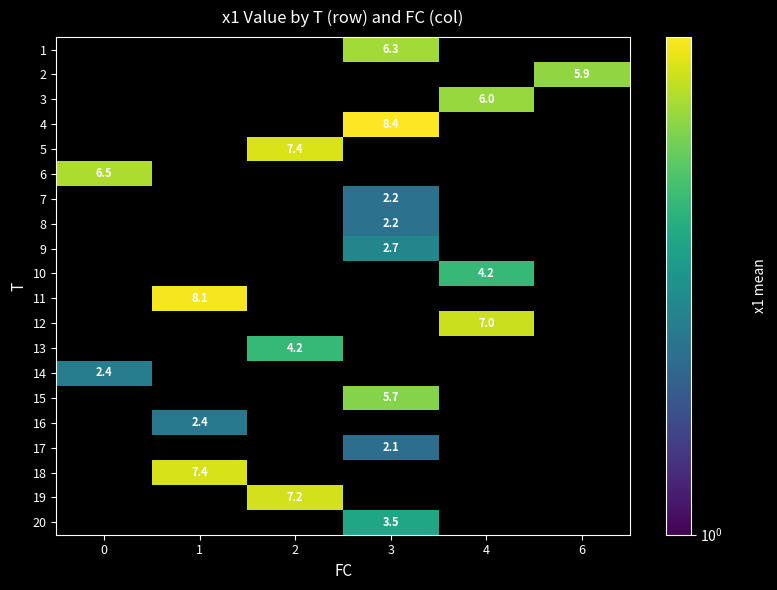

The value of 3 at 4 is 3.1. True or false?

False